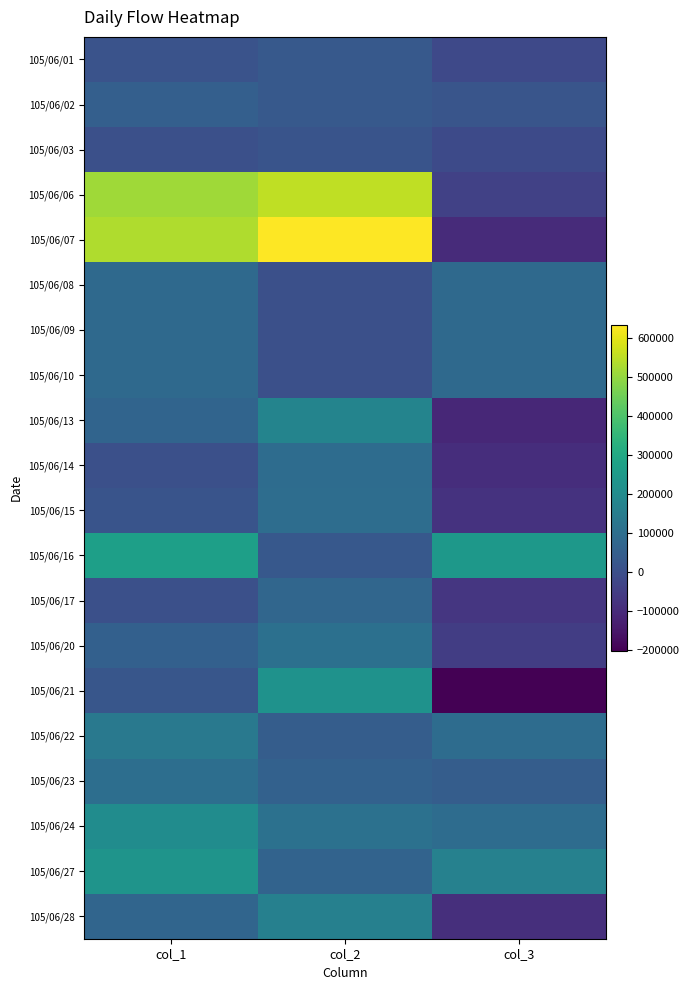

Reading left to right, extract all data points from this chart.

105/06/01: col_1=10000	col_2=30000	col_3=-20000
105/06/02: col_1=50000	col_2=32000	col_3=18000
105/06/03: col_1=0	col_2=15000	col_3=-15000
105/06/06: col_1=514000	col_2=554000	col_3=-40000
105/06/07: col_1=534000	col_2=633000	col_3=-99000
105/06/08: col_1=84000	col_2=0	col_3=84000
105/06/09: col_1=84000	col_2=0	col_3=84000
105/06/10: col_1=84000	col_2=0	col_3=84000
105/06/13: col_1=65000	col_2=175000	col_3=-110000
105/06/14: col_1=0	col_2=94000	col_3=-94000
105/06/15: col_1=13000	col_2=95000	col_3=-82000
105/06/16: col_1=270000	col_2=27000	col_3=243000
105/06/17: col_1=0	col_2=72000	col_3=-72000
105/06/20: col_1=54000	col_2=105000	col_3=-51000
105/06/21: col_1=20000	col_2=223000	col_3=-203000
105/06/22: col_1=135000	col_2=42000	col_3=93000
105/06/23: col_1=100000	col_2=56000	col_3=44000
105/06/24: col_1=202000	col_2=108000	col_3=94000
105/06/27: col_1=230000	col_2=64000	col_3=166000
105/06/28: col_1=69000	col_2=160000	col_3=-91000